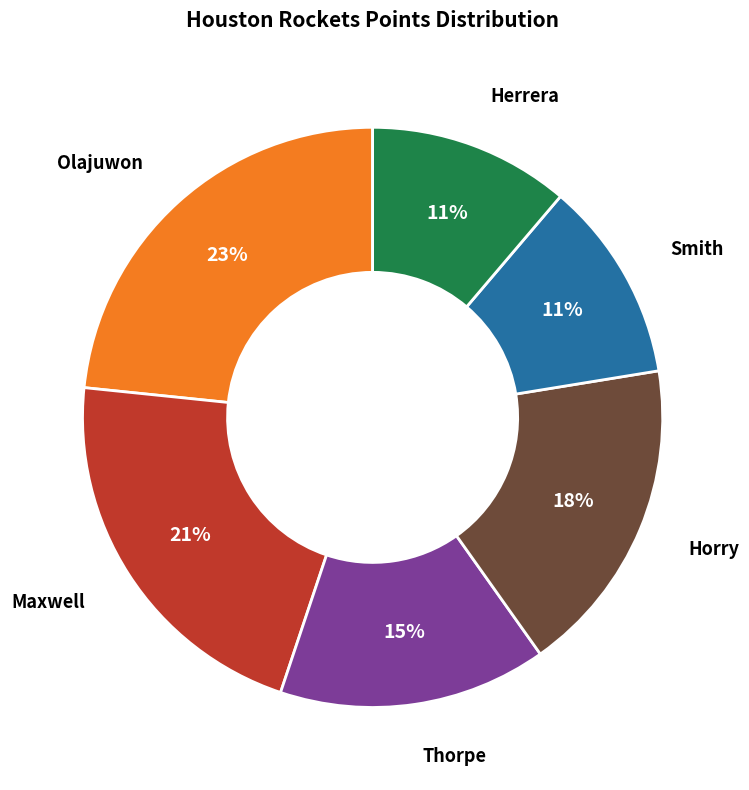

To the nearest percent, what is the average slice percentage?

17%